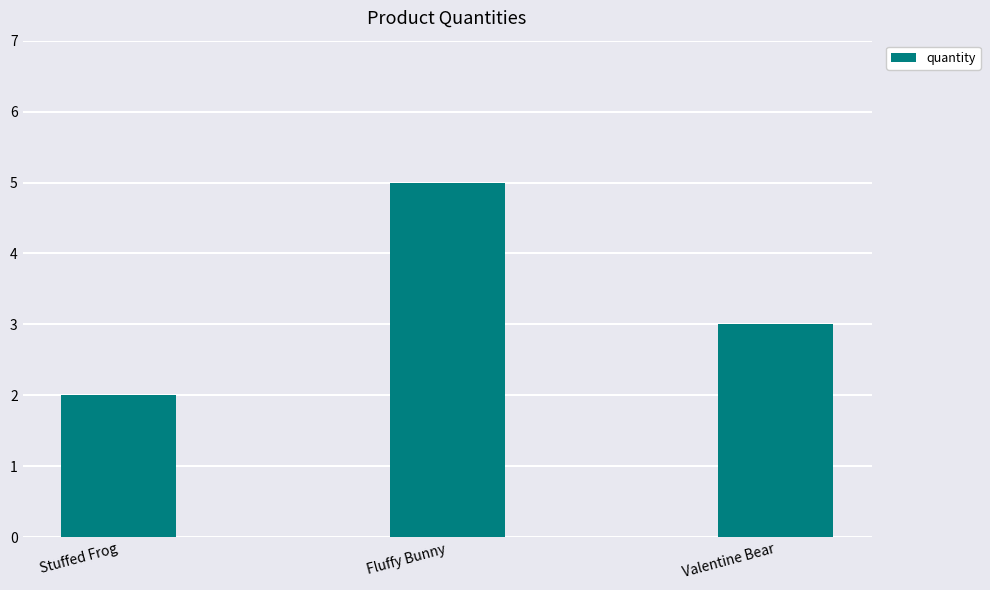

True or false: the data shows 2 at Fluffy Bunny.

False